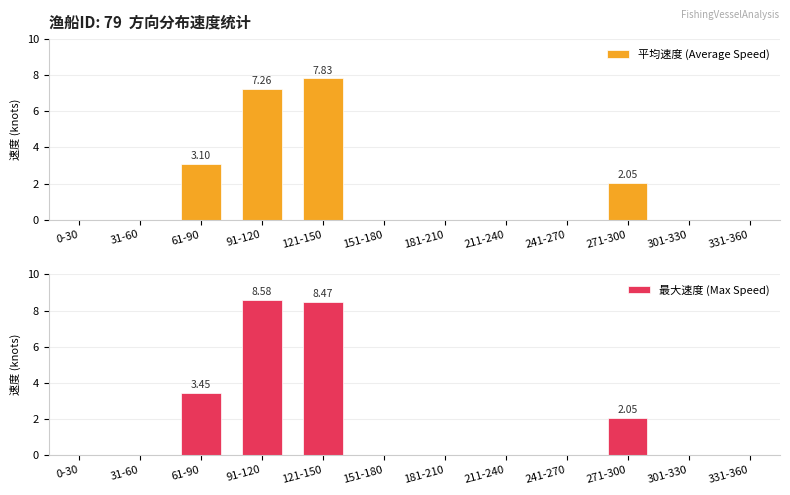

How many bars are there in each group?

2